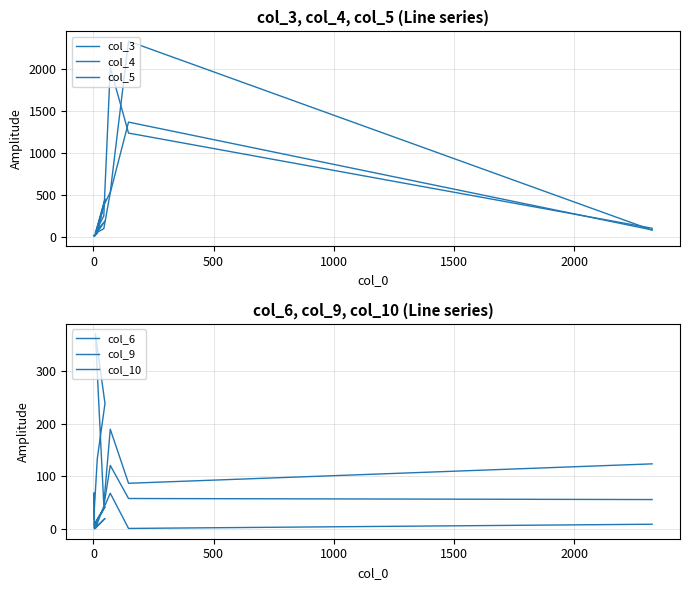

Reading left to right, list all the values displayed in this chart.

col_3: 9	7	10	38	448	28	373	529	2334	77
col_4: 12	6	1	51	444	40	93	522	1367	79
col_5: 7	16	10	52	185	53	246	2019	1236	99
col_6: 19	69	0	17	42	12	40	68	1	9
col_9: 8	12	40	134	239	372	46	190	87	124
col_10: 3	4	14	6	20	1	43	121	58	56